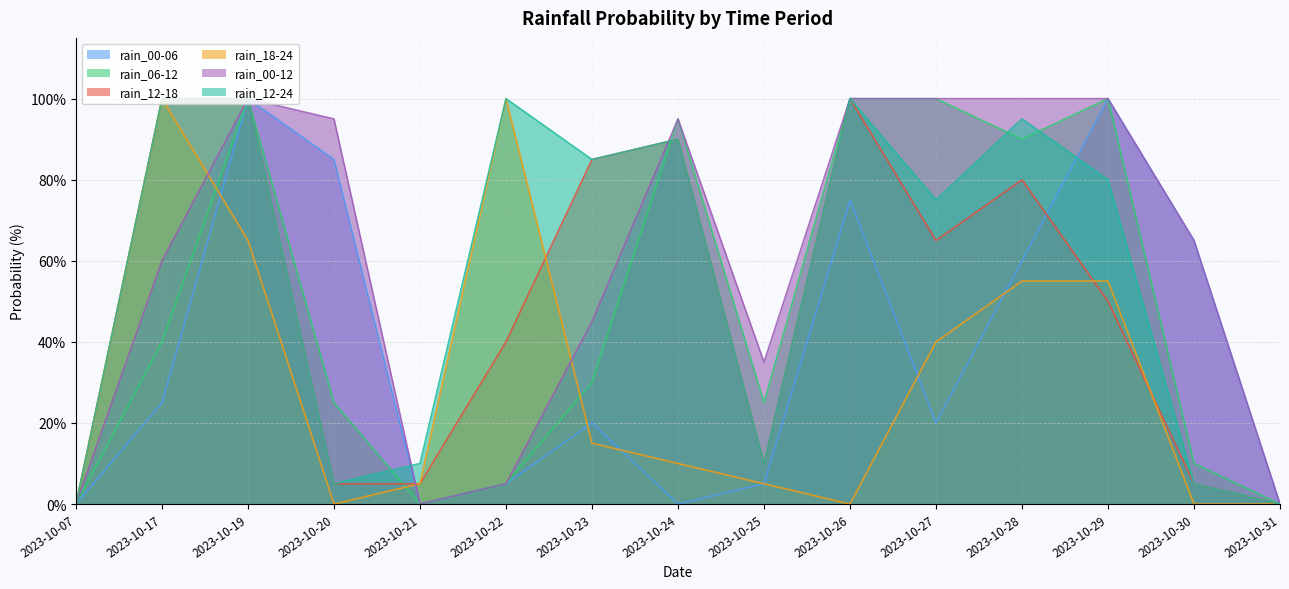

At which label does rain_18-24 reach its peak?

2023-10-17